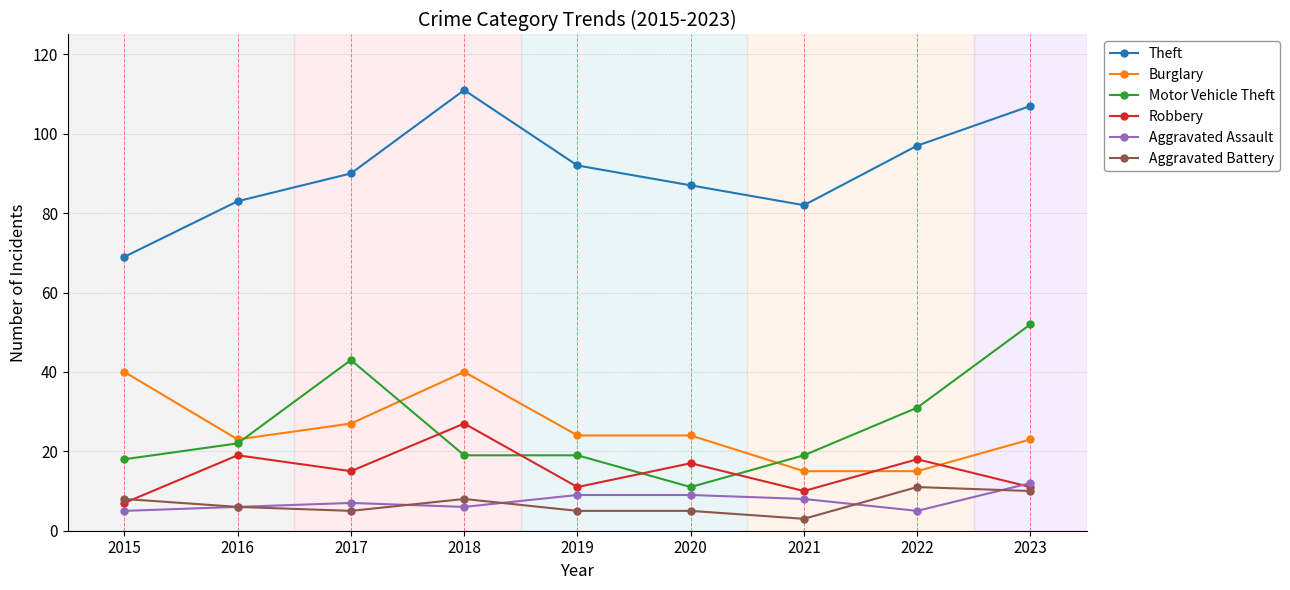

Reading left to right, extract all data points from this chart.

Theft: 69	83	90	111	92	87	82	97	107
Burglary: 40	23	27	40	24	24	15	15	23
Motor Vehicle Theft: 18	22	43	19	19	11	19	31	52
Robbery: 7	19	15	27	11	17	10	18	11
Aggravated Assault: 5	6	7	6	9	9	8	5	12
Aggravated Battery: 8	6	5	8	5	5	3	11	10